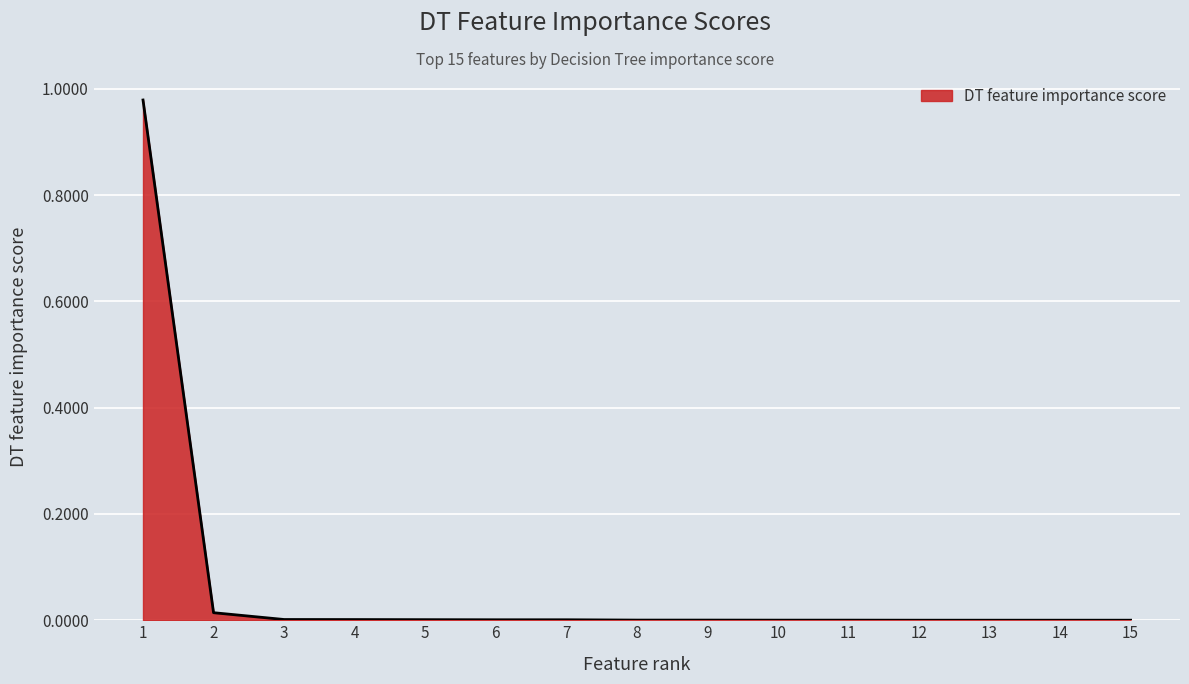

The value at 11 is 0.0. True or false?

True